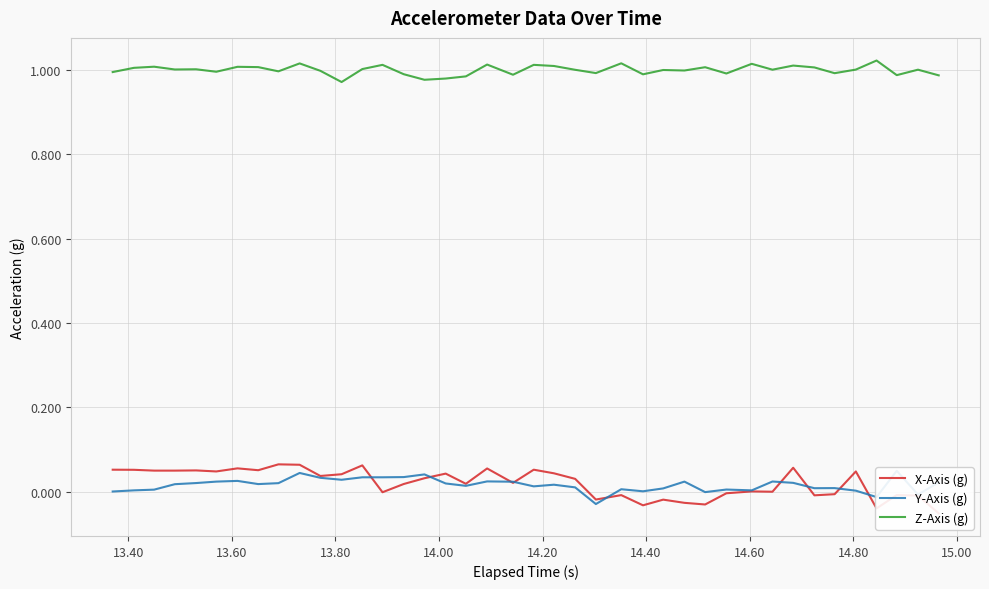

Which series has the largest total across all categories?

Z-Axis (g)